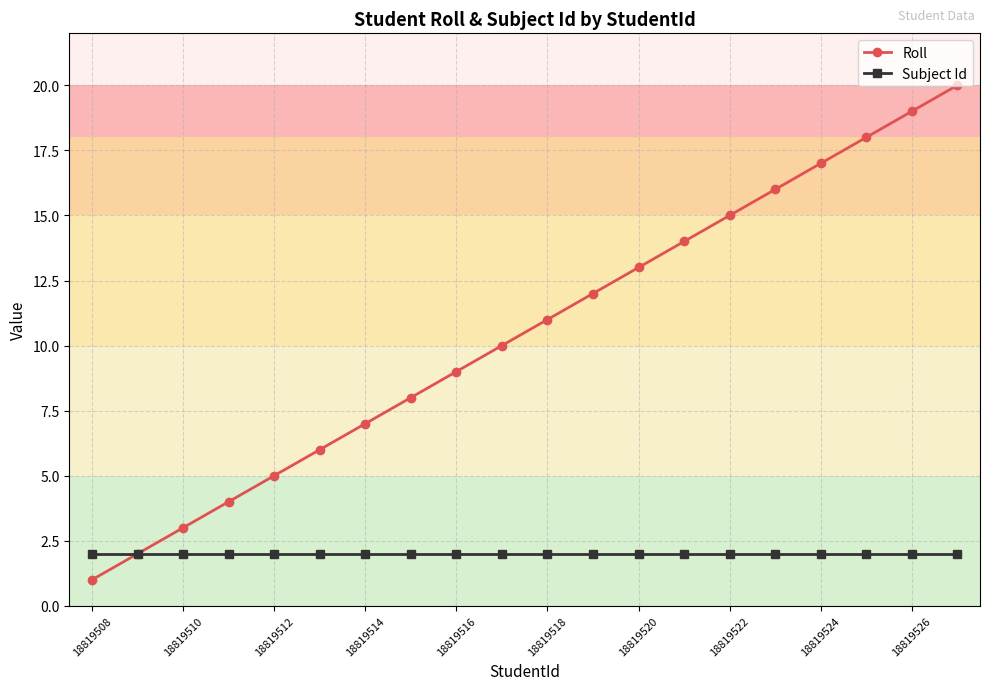

Which series has the largest total across all categories?

Roll